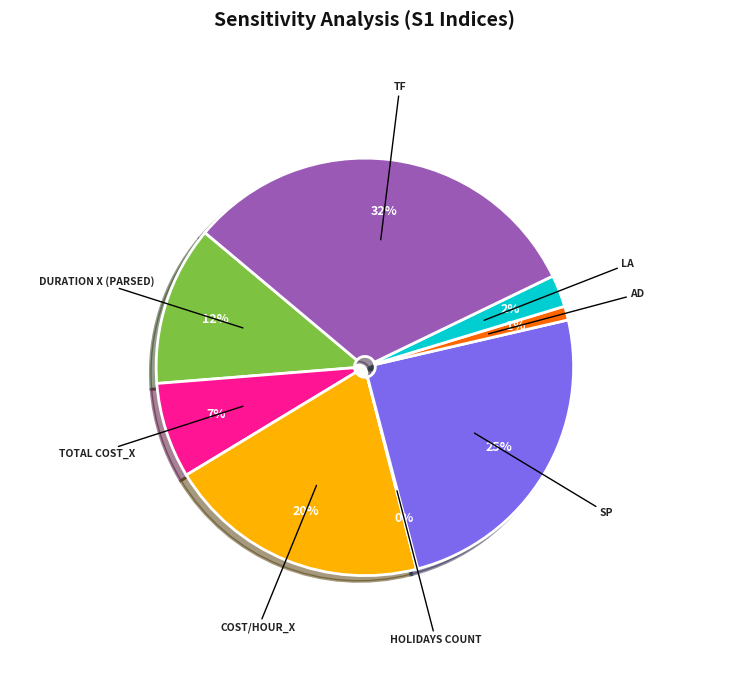

To the nearest percent, what is the average slice percentage?

12%